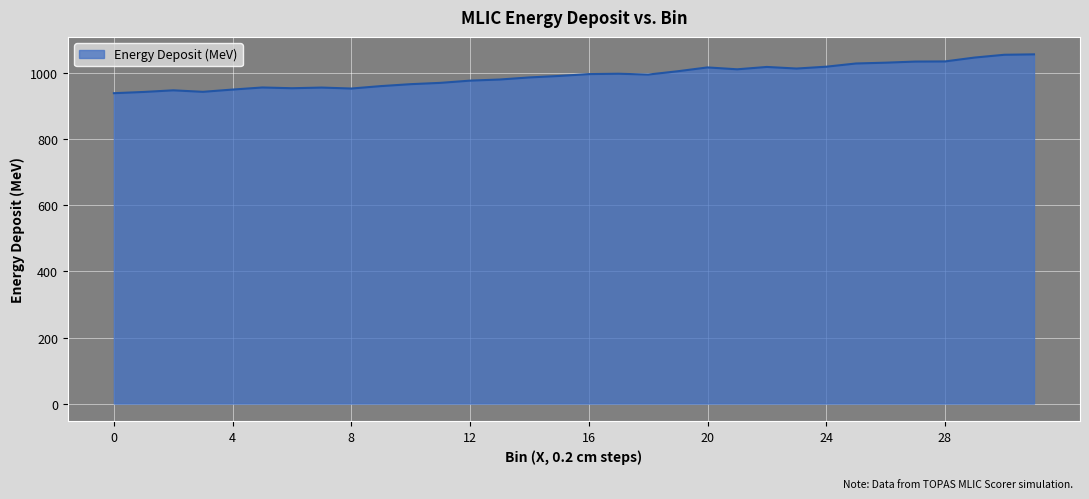

What is the difference between the maximum and minimum values?

117.5